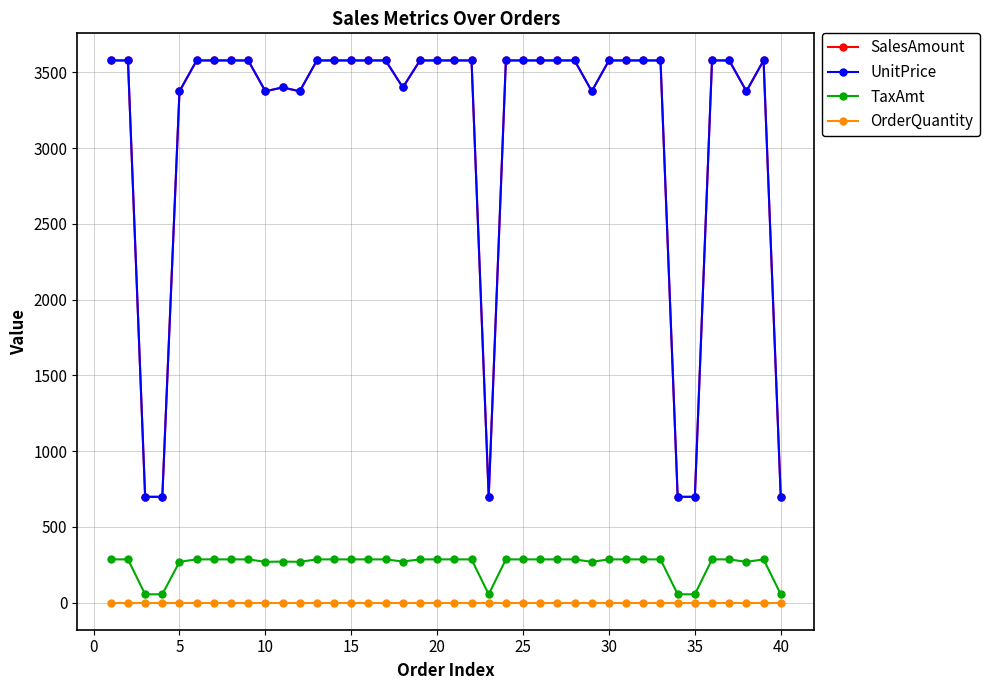

Where is SalesAmount nearest to the value 2138?

5